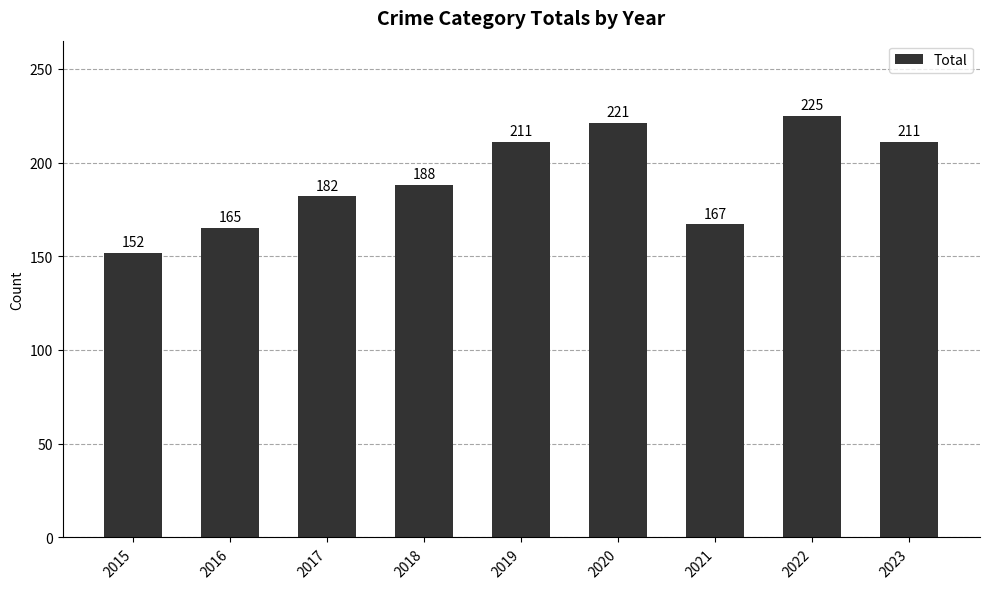

Is it true that the value at 2019 is 294?

False